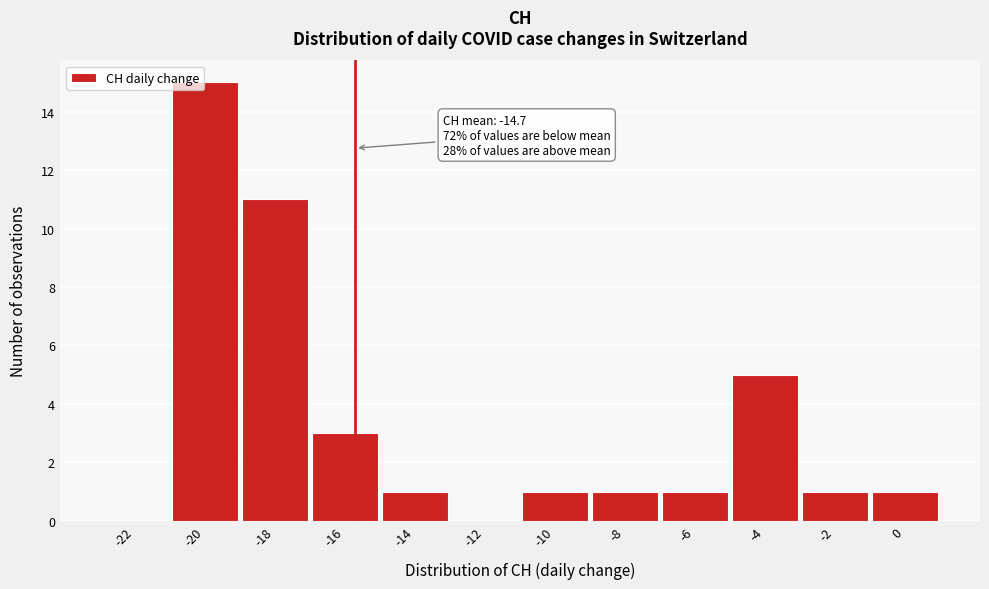

Reading left to right, what are all the values shown in this chart?

-22=0	-20=15	-18=11	-16=3	-14=1	-12=0	-10=1	-8=1	-6=1	-4=5	-2=1	0=1